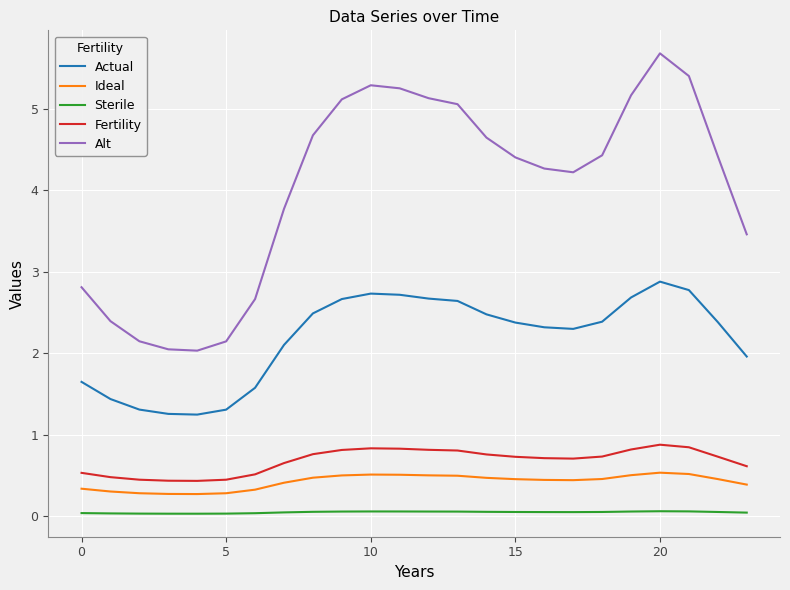

True or false: Alt and Sterile cross at least once.

False